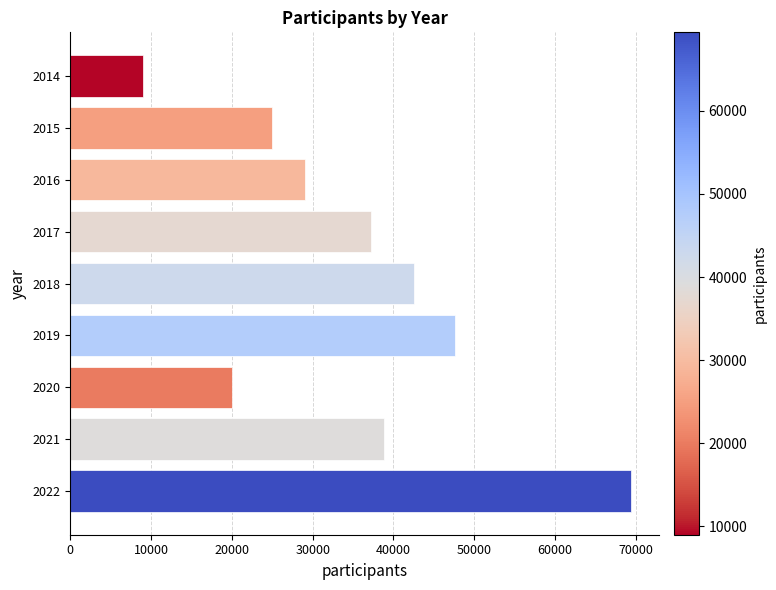

What is the change in value from 2014 to 2022?

+60442